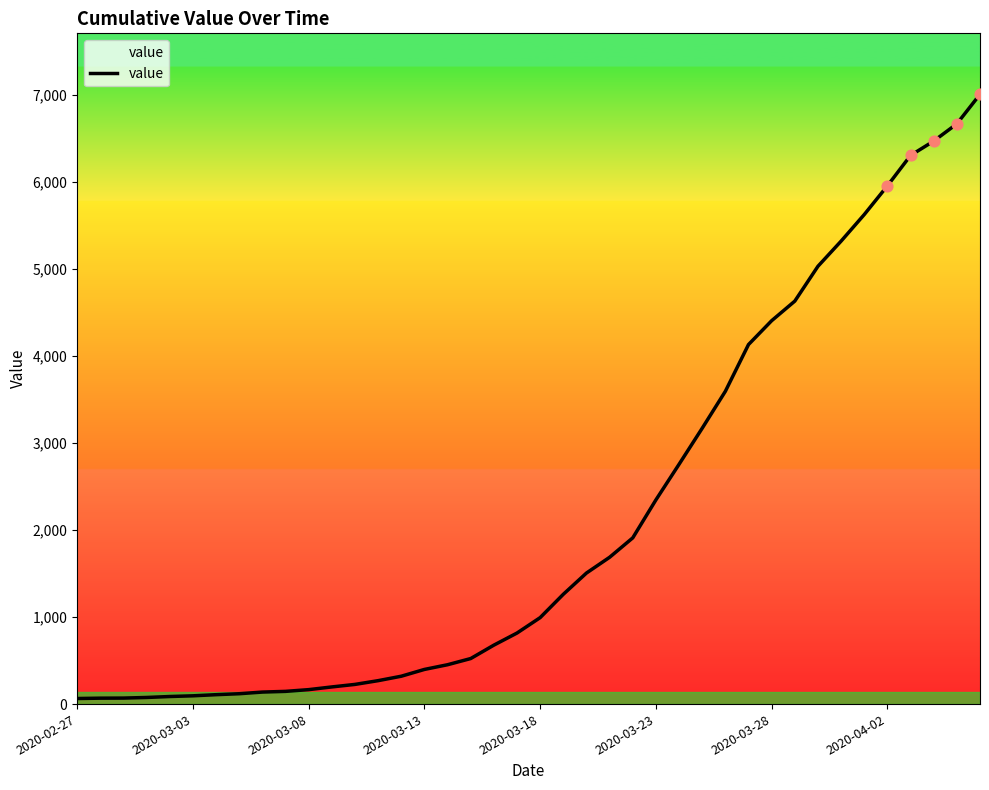

What is the maximum value shown in the chart?

7003